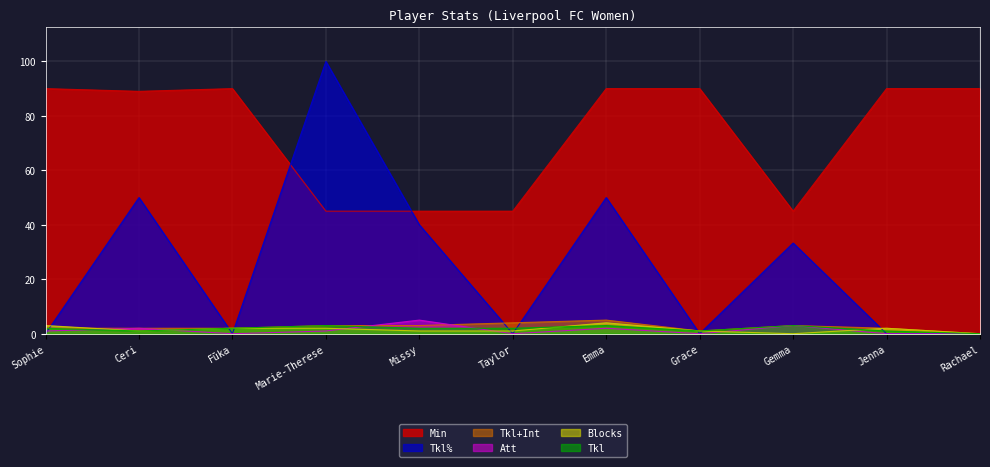

Reading left to right, list all the values displayed in this chart.

Min: 90.0	89.0	90.0	45.0	45.0	45.0	90.0	90.0	45.0	90.0	90.0
Tkl%: 0.0	50.0	0.0	100.0	40.0	0.0	50.0	0.0	33.3	0.0	0.0
Tkl+Int: 2.0	2.0	2.0	3.0	3.0	4.0	5.0	1.0	3.0	2.0	0.0
Att: 1.0	2.0	0.0	1.0	5.0	0.0	2.0	0.0	3.0	0.0	0.0
Blocks: 3.0	1.0	2.0	2.0	1.0	1.0	4.0	1.0	0.0	2.0	0.0
Tkl: 2.0	1.0	2.0	3.0	2.0	2.0	3.0	1.0	3.0	1.0	0.0